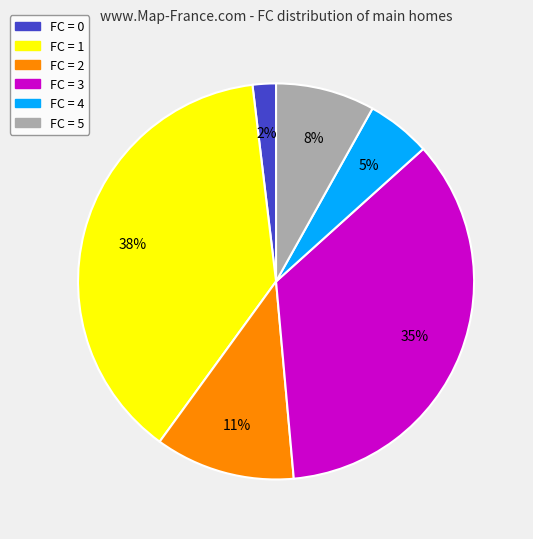

Is the sum of FC = 0 and FC = 1 greater than half?

No